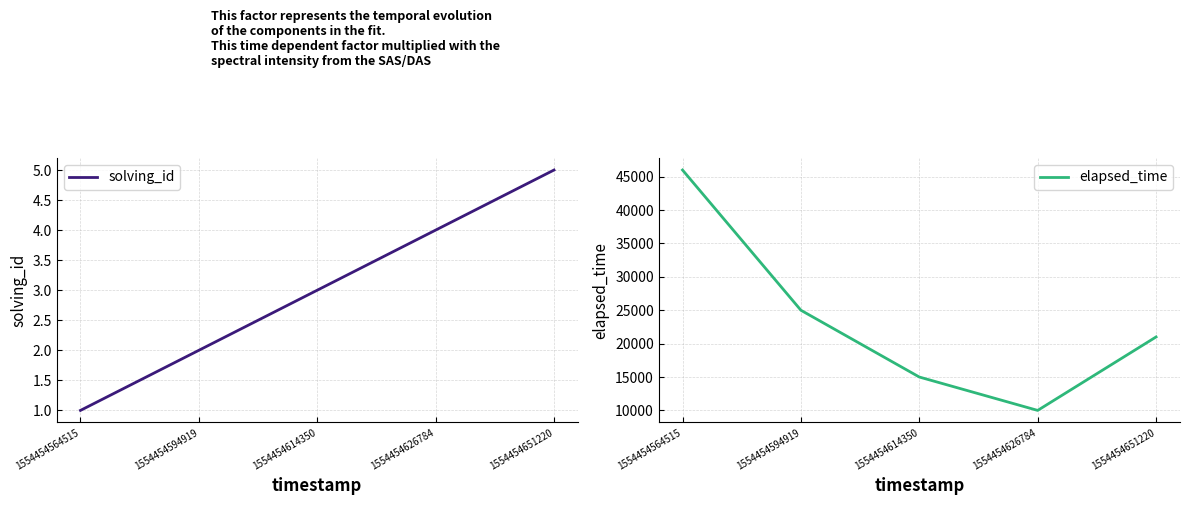

Reading right to left, what are all the values shown in this chart?

solving_id: 1554454651220=5	1554454626784=4	1554454614350=3	1554454594919=2	1554454564515=1
elapsed_time: 1554454651220=21000	1554454626784=10000	1554454614350=15000	1554454594919=25000	1554454564515=46000